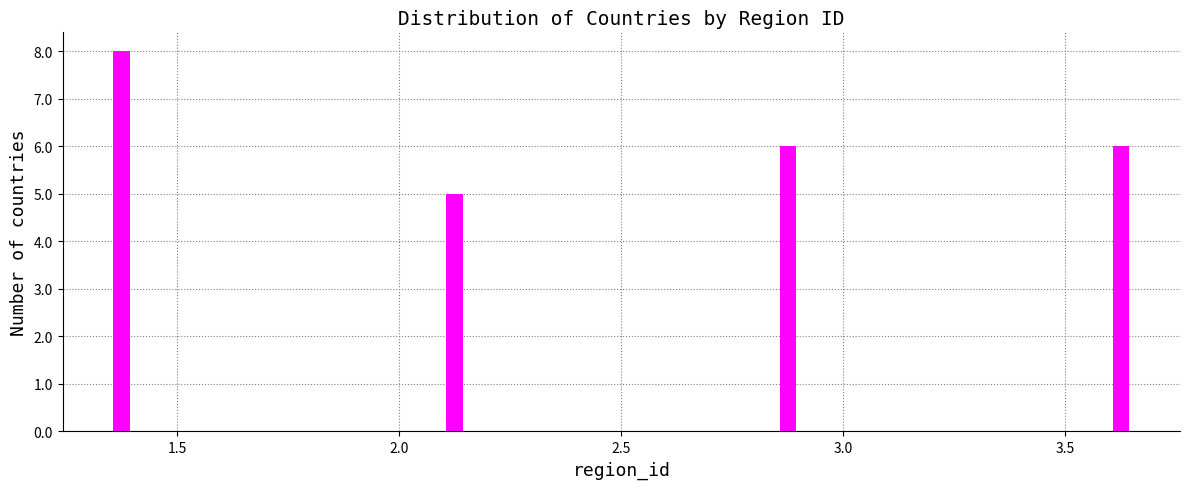

Reading left to right, extract all data points from this chart.

8	5	6	6